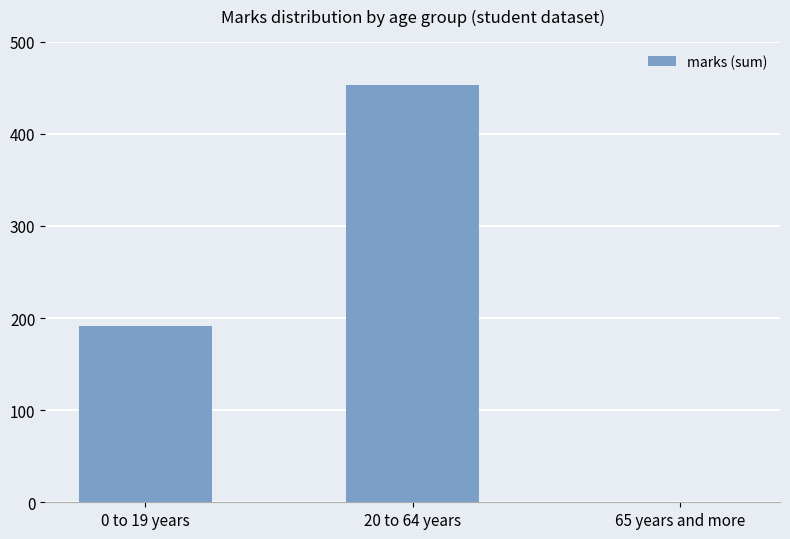

At which category does the chart reach its peak across all series?

20 to 64 years